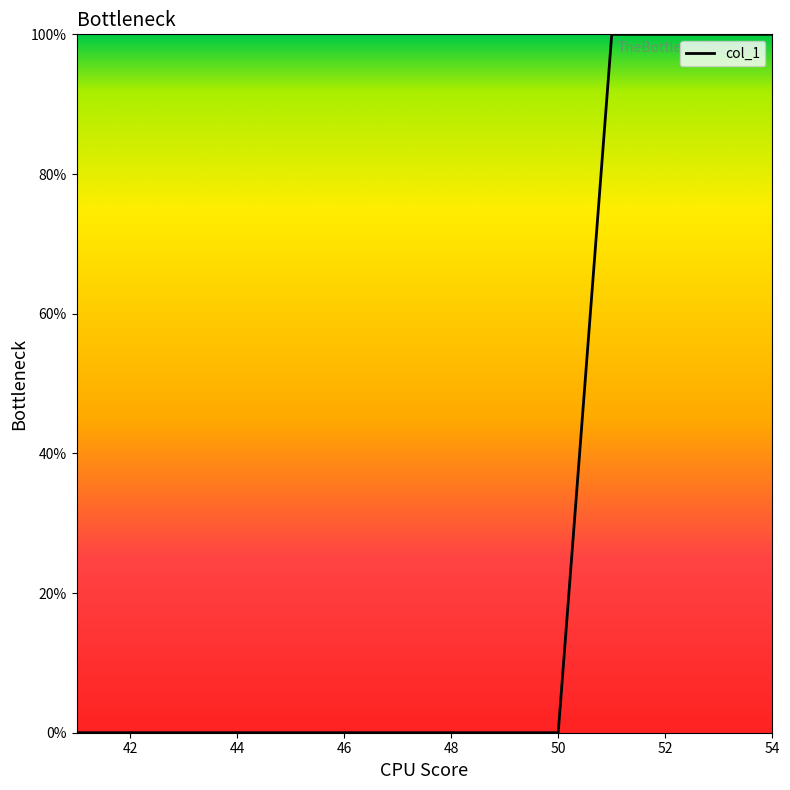

What is the greatest value displayed?

100